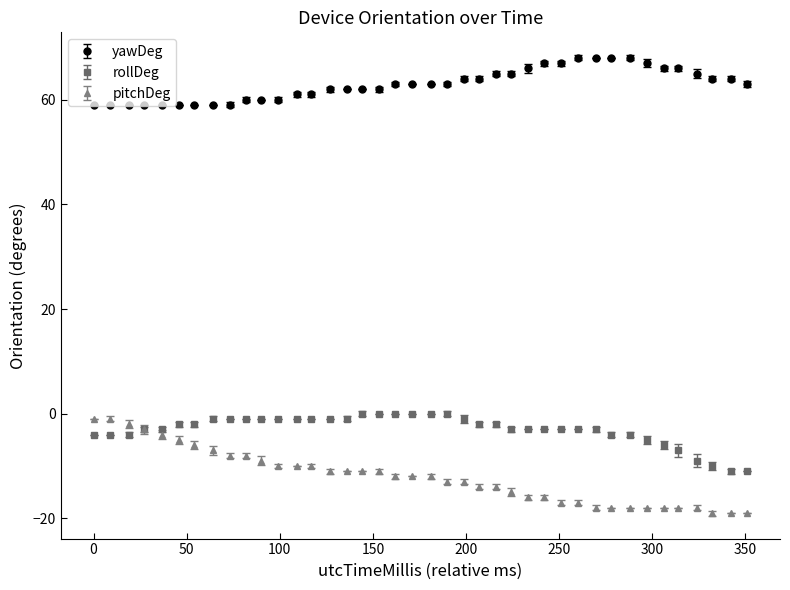

Which series has the widest spread of values?

pitchDeg